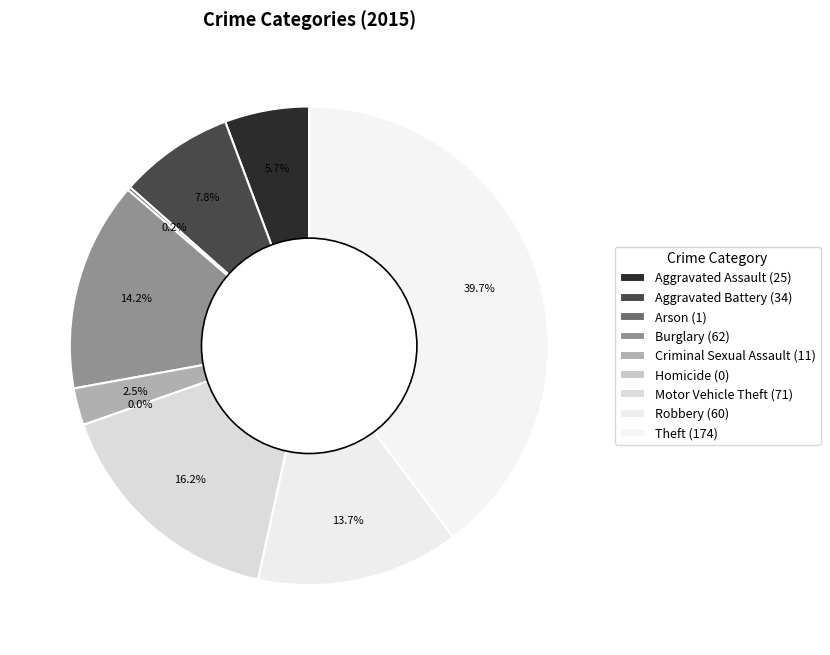

What is the smallest slice in the pie chart?

Homicide